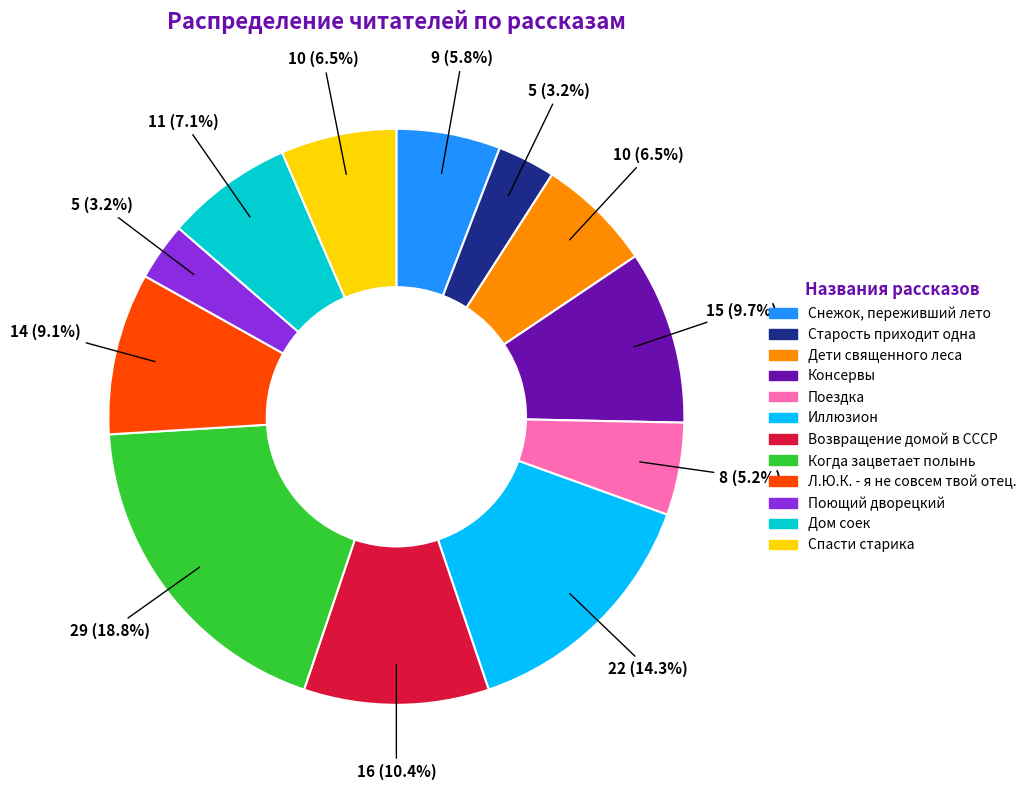

Does Старость приходит одна represent more than half of the total?

No